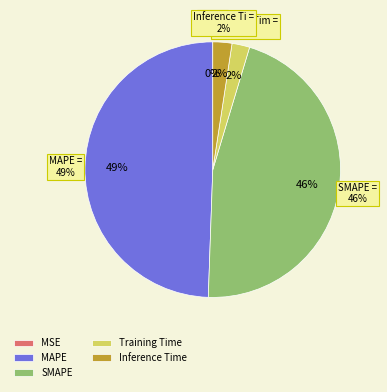

True or false: Inference Time accounts for 1% of the total.

False